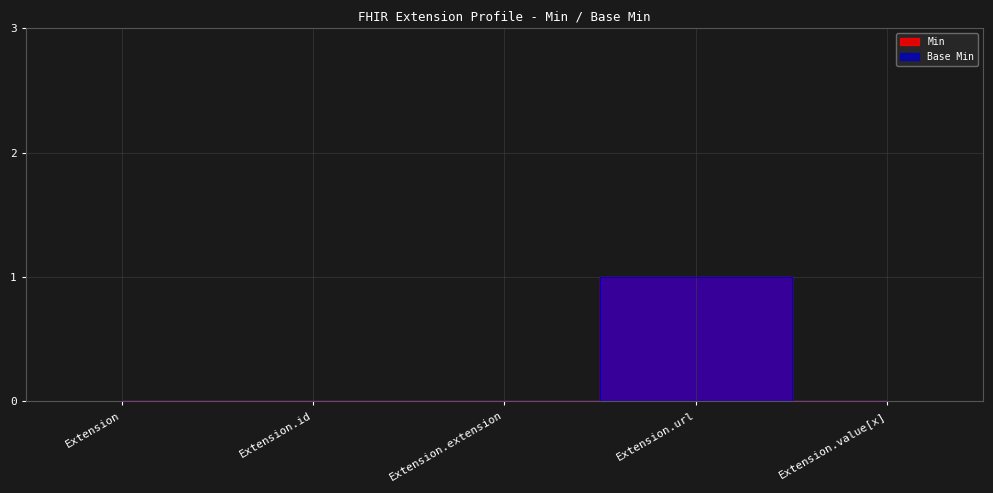

What is the difference between the maximum and second lowest values in the Base Min series?

1